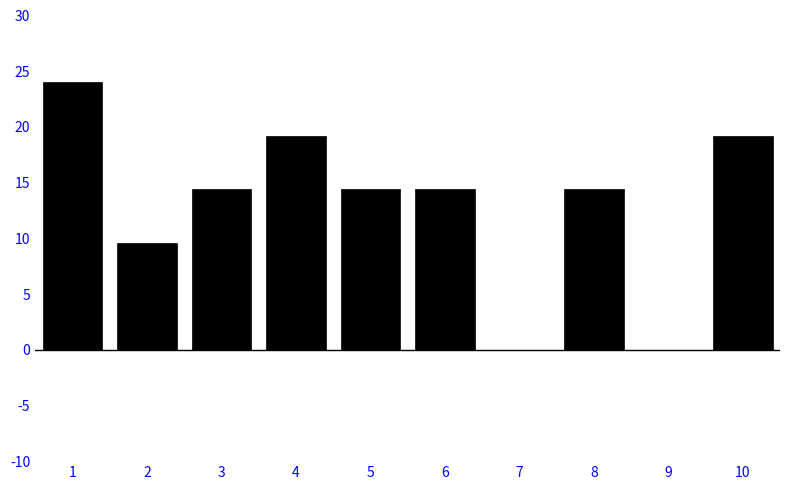

Reading left to right, transcribe all the data shown in this chart.

1=24.0	2=9.6	3=14.4	4=19.2	5=14.4	6=14.4	7=0.0	8=14.4	9=0.0	10=19.2